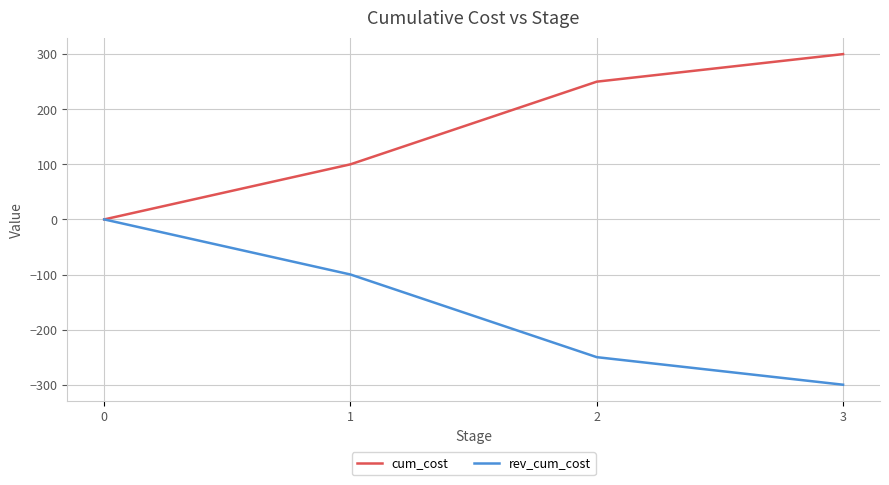

Rank the series by their maximum value, from highest to lowest.

cum_cost, rev_cum_cost